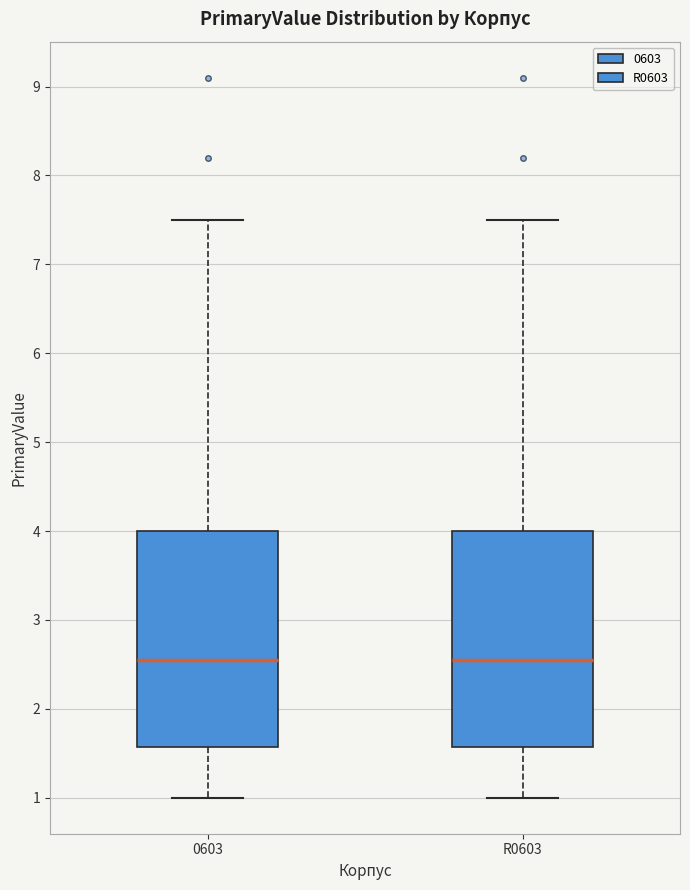

Reading left to right, read every box against the y-axis: the position of its median line, the range the box covers, and the ends of its whiskers. The values are not printed on the chart, so give them approximately, as read against the axis.

0603: median 2.6, box 1.6 to 4.0, whiskers 1.0 to 7.5
R0603: median 2.6, box 1.6 to 4.0, whiskers 1.0 to 7.5